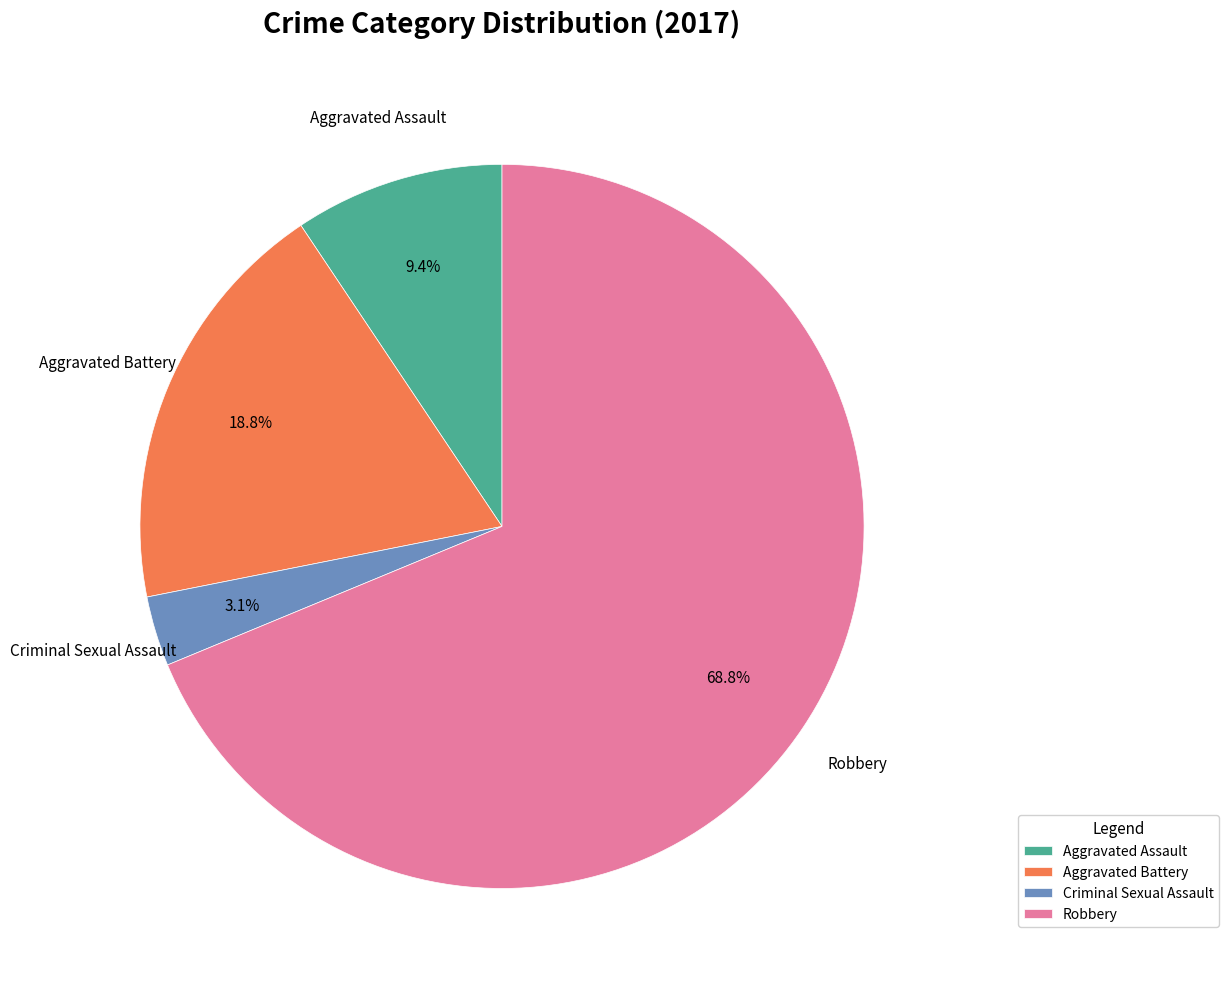

Approximately how many times larger is the value at Aggravated Battery compared to Aggravated Assault?

2.0